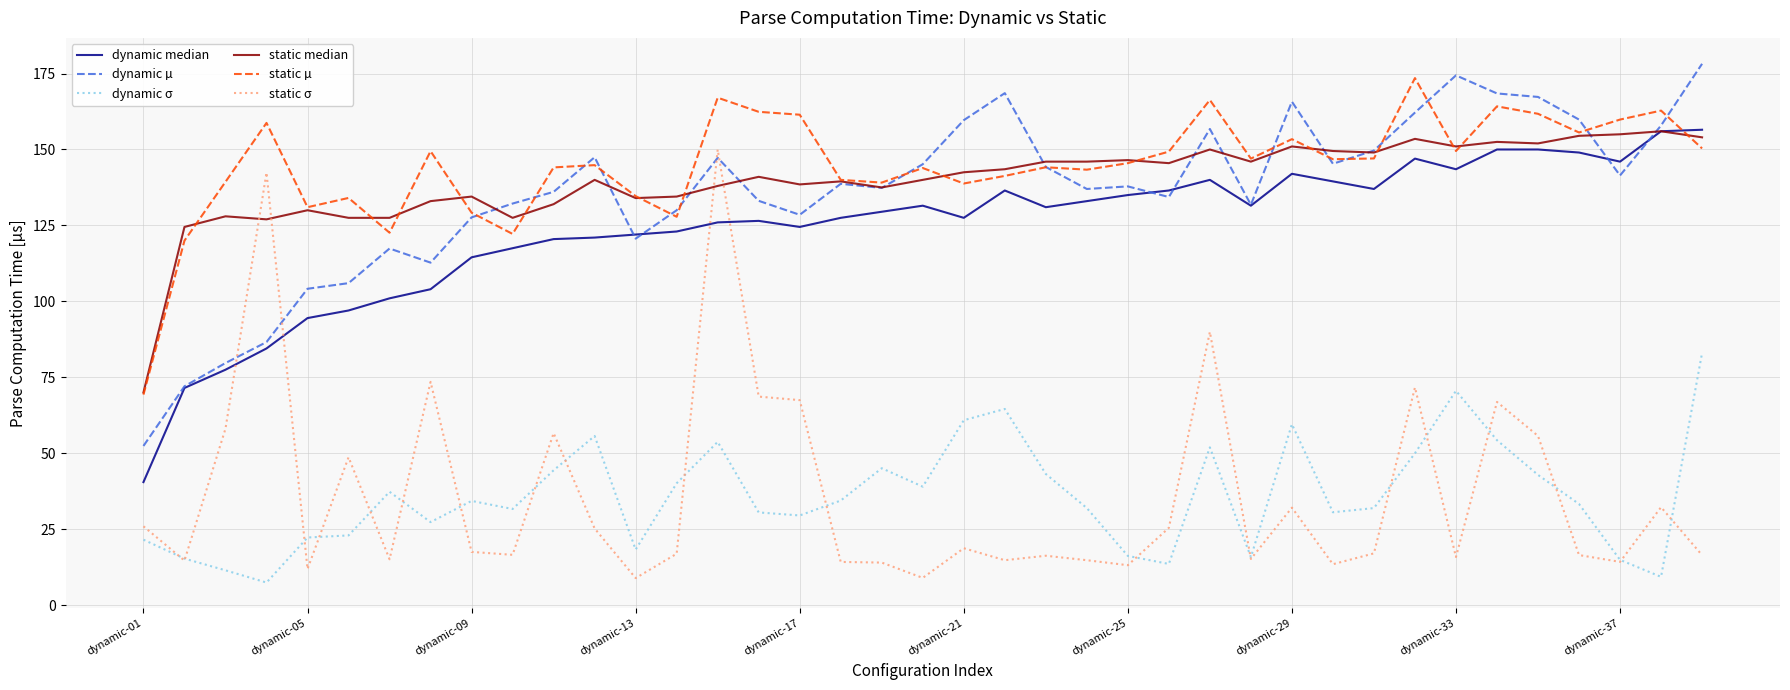

Which series has the widest spread of values?

static σ